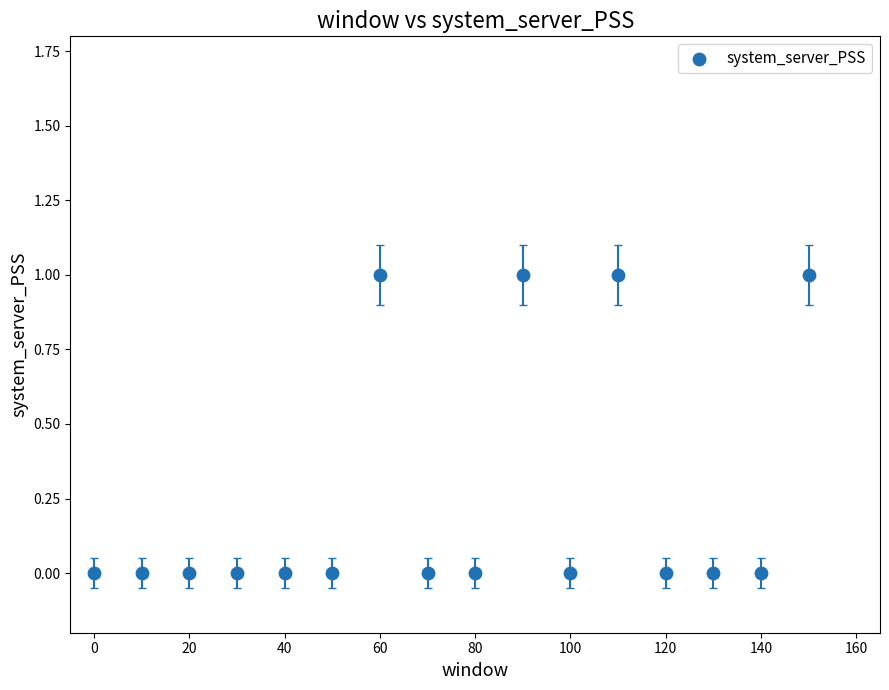

What is the range of X values (max minus min)?

150